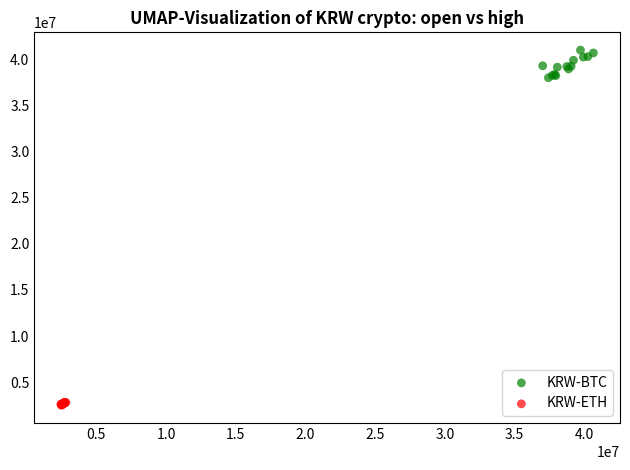

Which series reaches the maximum Y coordinate?

KRW-BTC